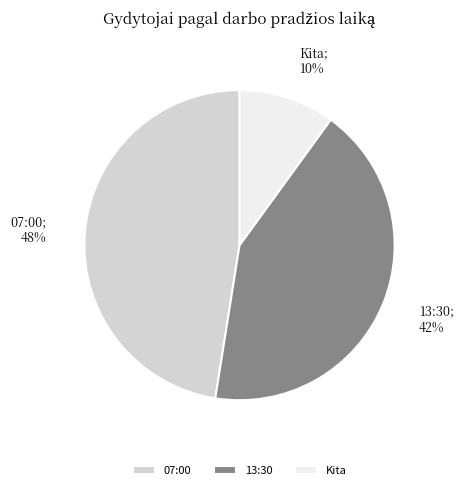

To the nearest percent, what is the average slice percentage?

33%